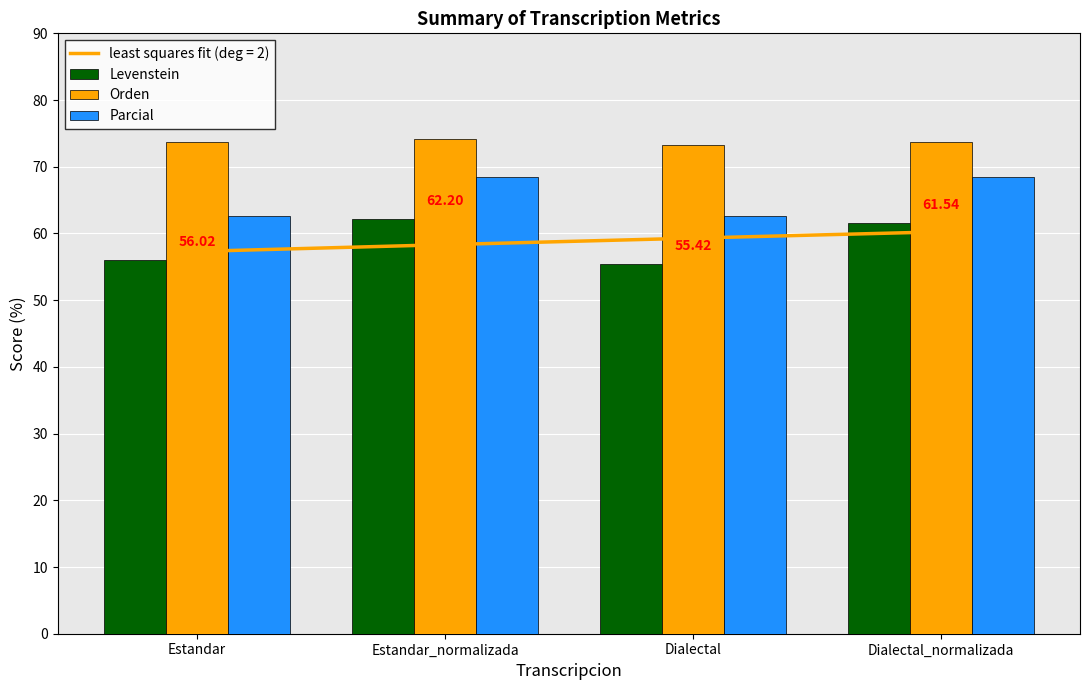

Which series has the largest total across all categories?

Orden